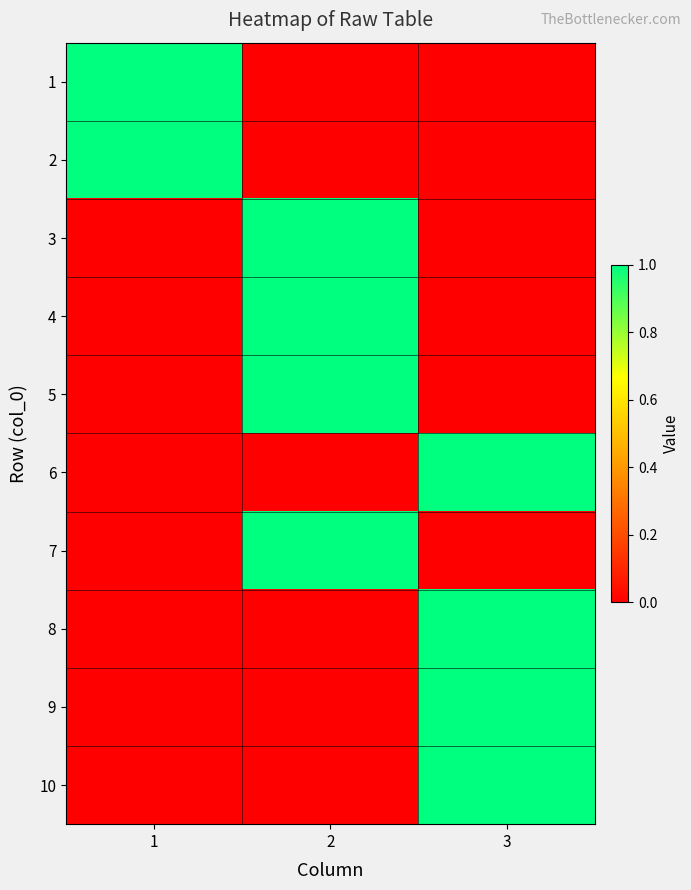

Reading left to right, list all the values displayed in this chart.

1: 1=1	2=0	3=0
2: 1=1	2=0	3=0
3: 1=0	2=1	3=0
4: 1=0	2=1	3=0
5: 1=0	2=1	3=0
6: 1=0	2=0	3=1
7: 1=0	2=1	3=0
8: 1=0	2=0	3=1
9: 1=0	2=0	3=1
10: 1=0	2=0	3=1